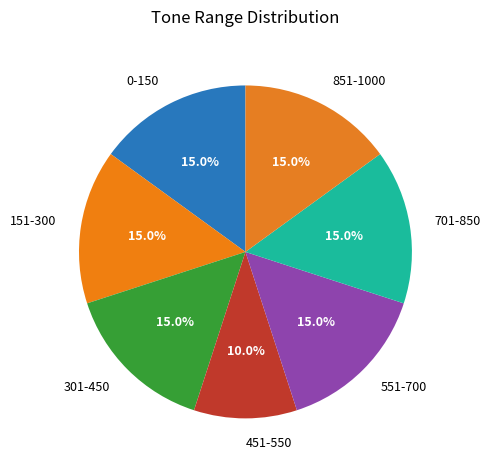

How many slices are in this pie chart?

7